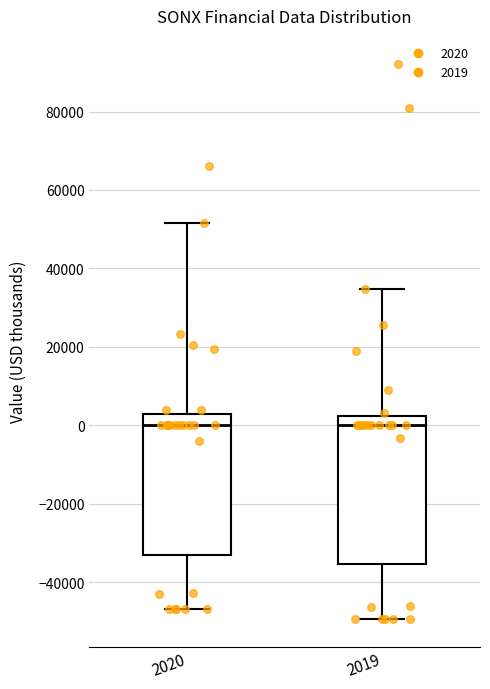

Where does the median line of the box at x = 2019 sit on the y-axis? The values are not printed on the chart, so give them approximately, as read against the axis.

0